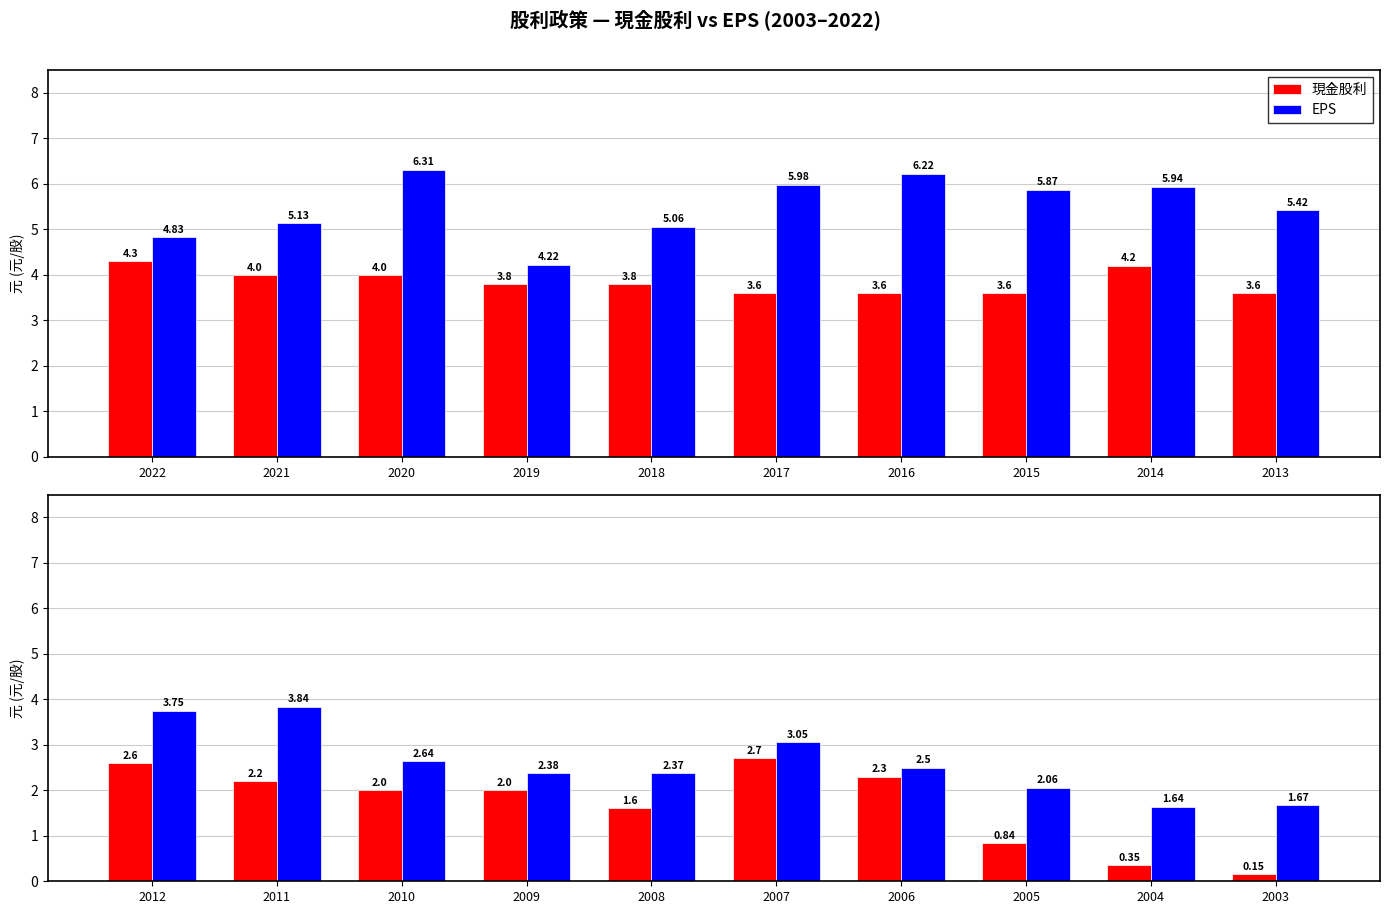

Does the chart contain stacked bars?

No